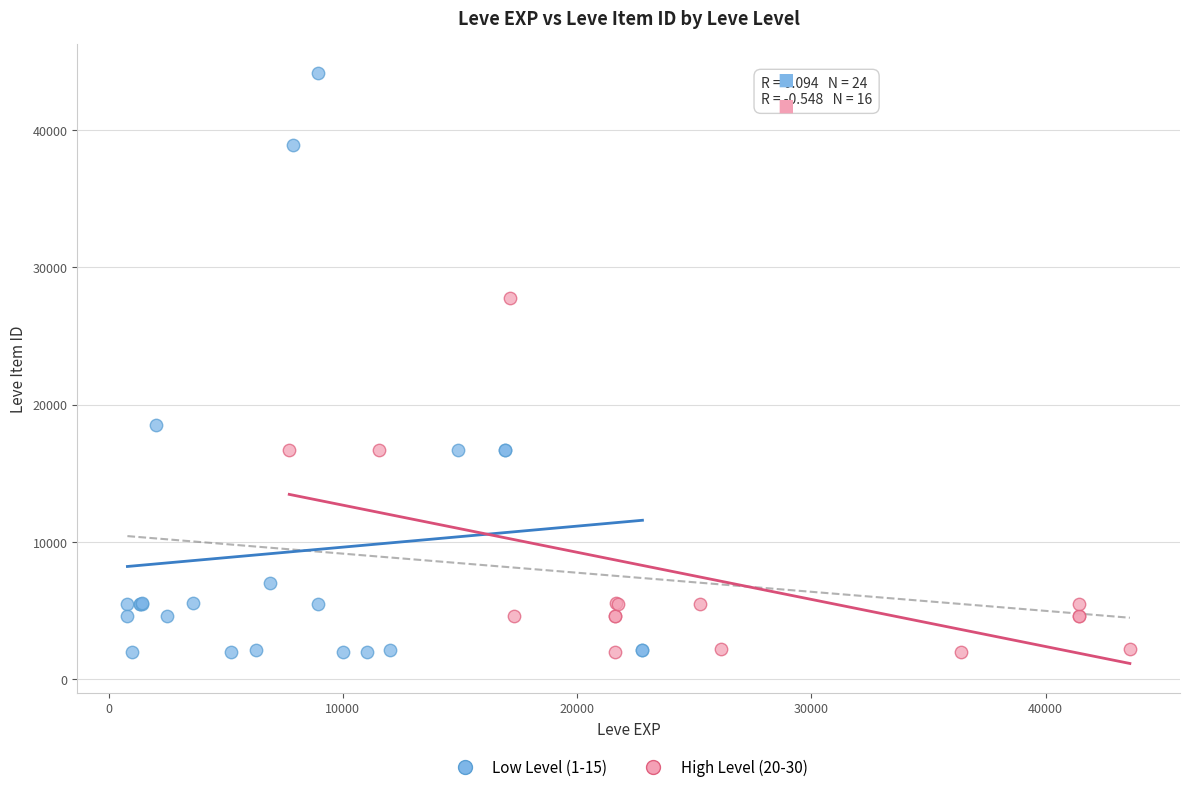

Which series reaches the maximum Y coordinate?

Low Level (1-15)